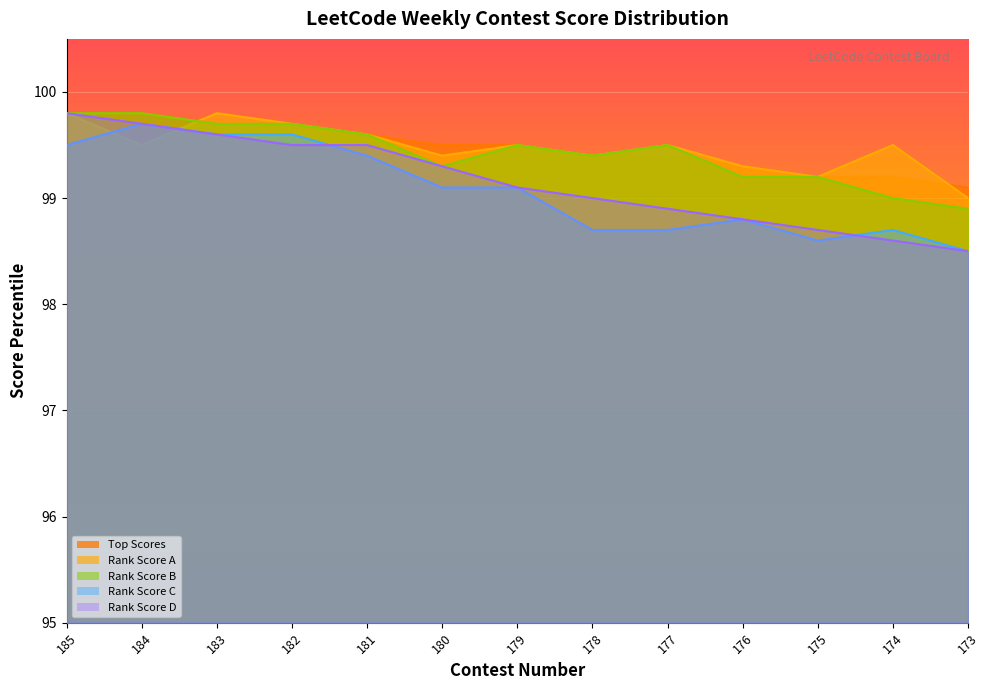

The value of Top Scores at 184 is 47.2. True or false?

False